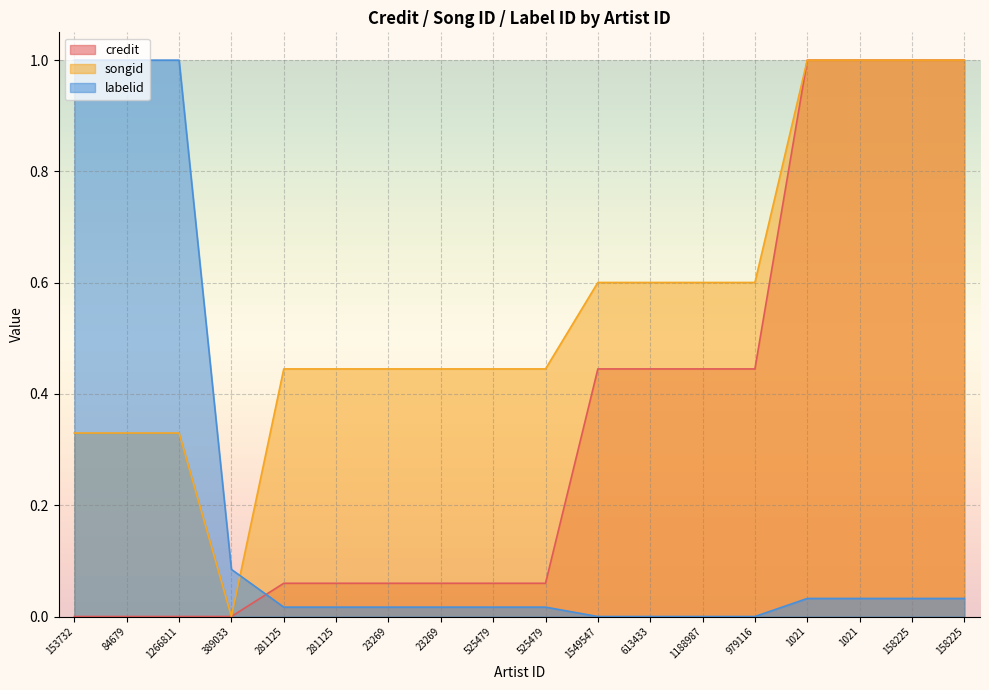

Reading left to right, what are all the values shown in this chart?

credit: 0.0	0.0	0.0	0.0	0.1	0.1	0.1	0.1	0.1	0.1	0.4	0.4	0.4	0.4	1.0	1.0	1.0	1.0
songid: 0.3	0.3	0.3	0.0	0.4	0.4	0.4	0.4	0.4	0.4	0.6	0.6	0.6	0.6	1.0	1.0	1.0	1.0
labelid: 1.0	1.0	1.0	0.1	0.0	0.0	0.0	0.0	0.0	0.0	0.0	0.0	0.0	0.0	0.0	0.0	0.0	0.0